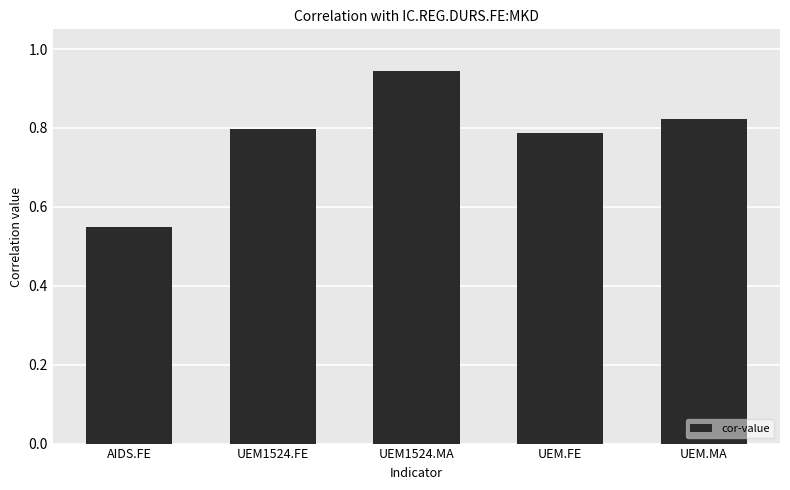

Does the chart contain any negative values?

No